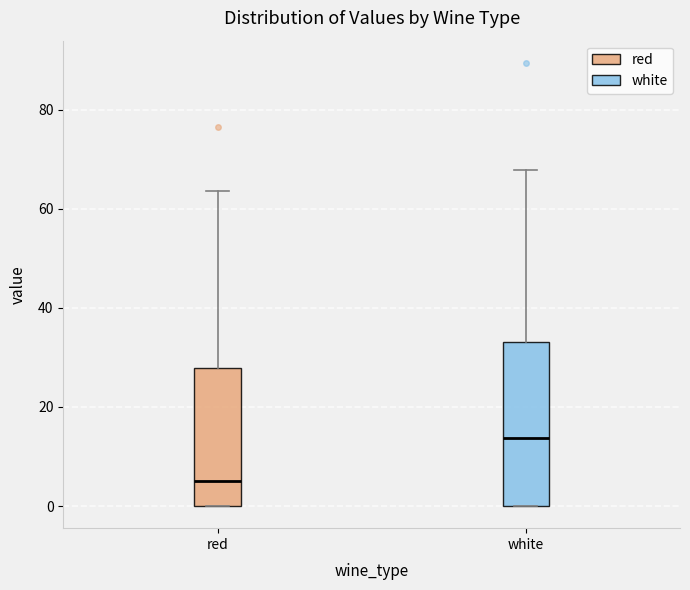

Where is the lower edge of the box for red on the y-axis? The values are not printed on the chart, so give them approximately, as read against the axis.

0